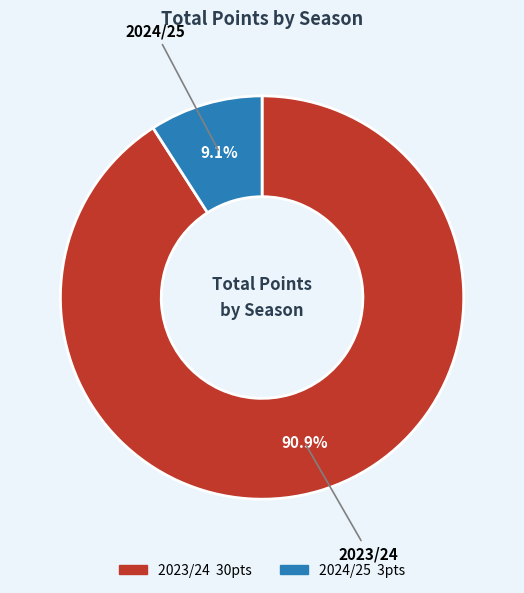

Approximately how many times larger is the value at 2024/25 compared to 2023/24?

0.1